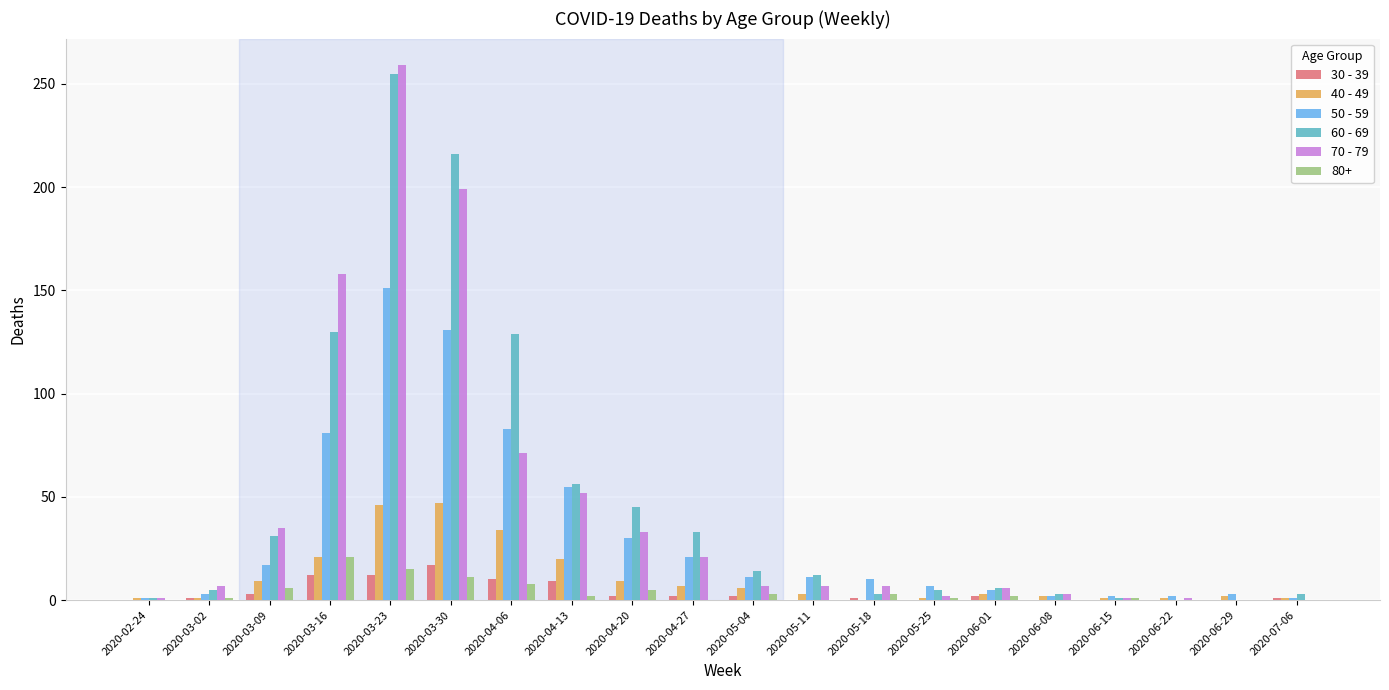

Which series changed the most between 2020-05-04 and 2020-06-22?

60 - 69